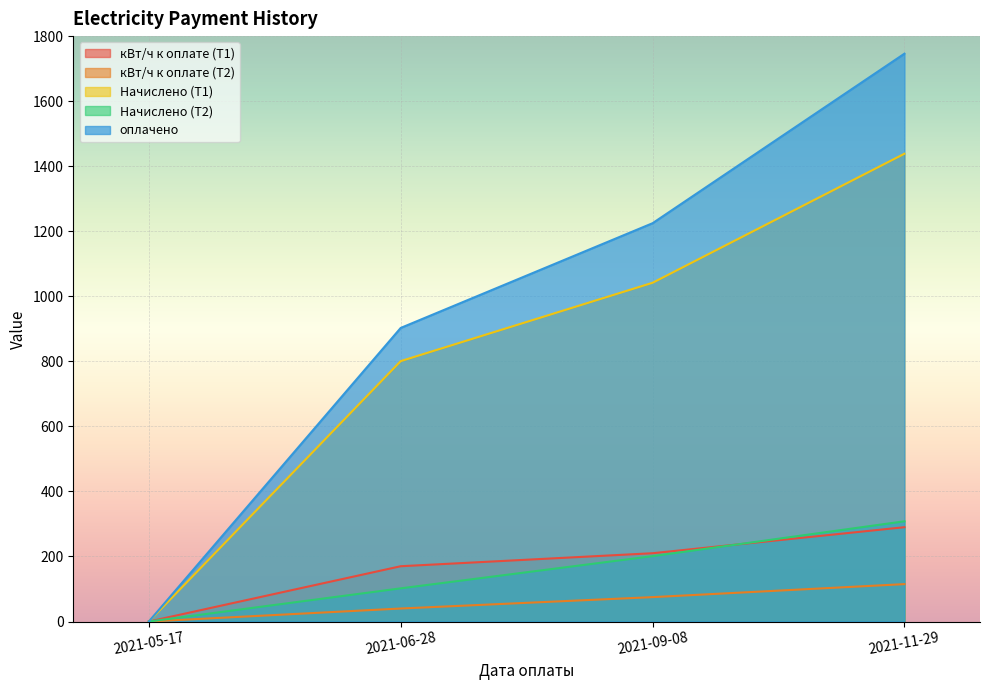

Which series has the largest total across all categories?

оплачено